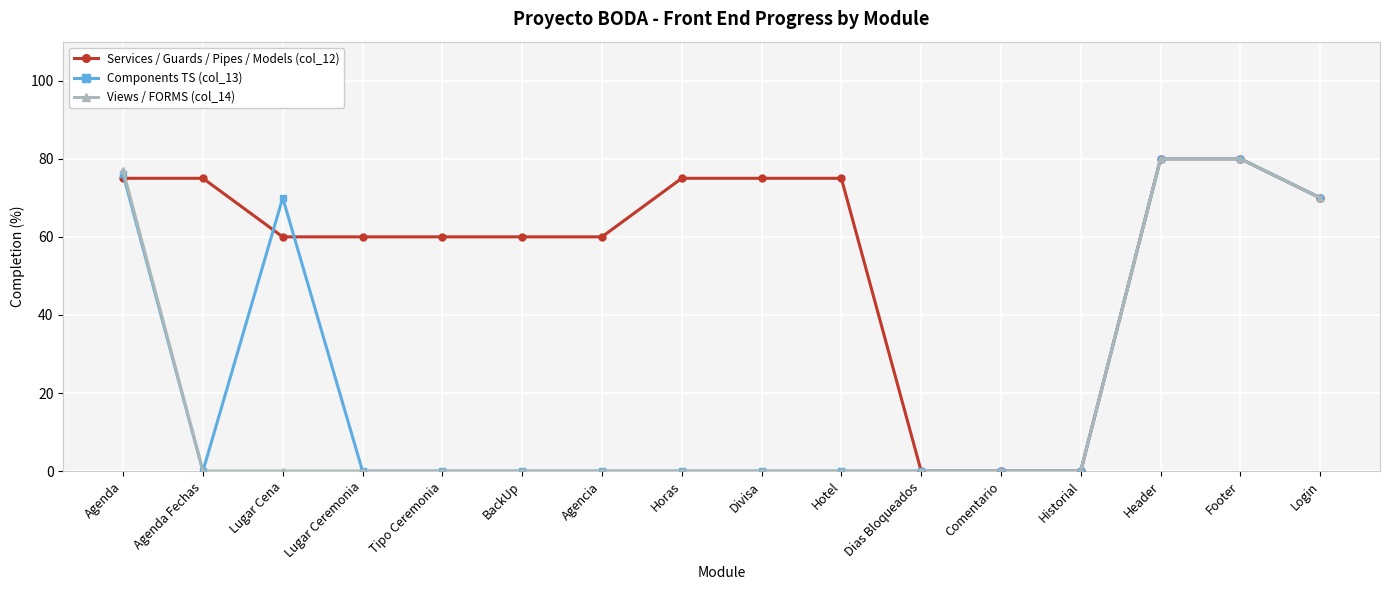

Is the value of Components TS (col_13) at Lugar Cena greater than the value of Services / Guards / Pipes / Models (col_12) at Comentario?

Yes